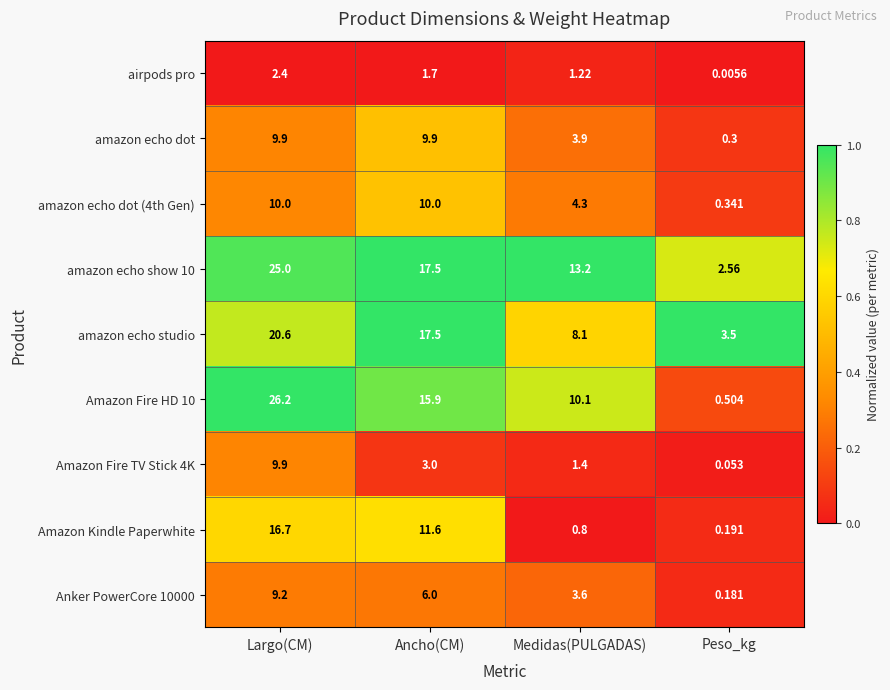

At how many categories does at least one series exceed 0?

4